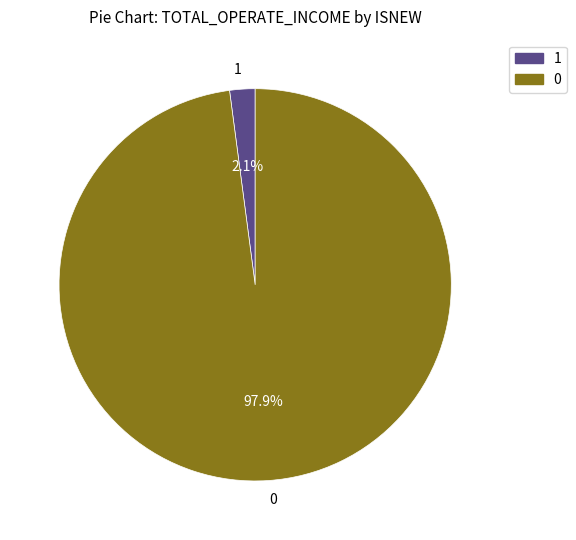

How many segments does this pie chart have?

2